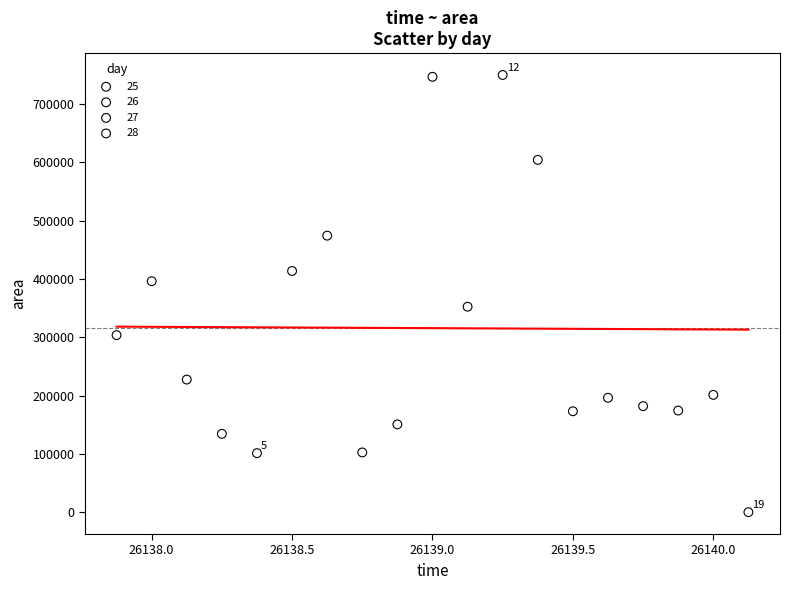

What are all the series names shown in the legend?

25, 26, 27, 28